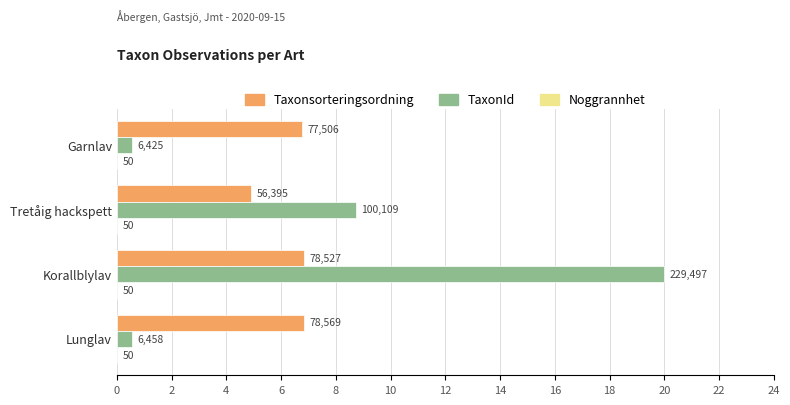

Reading left to right, list all the values displayed in this chart.

Taxonsorteringsordning: 6.8	4.9	6.8	6.8
TaxonId: 0.6	8.7	20.0	0.6
Noggrannhet: 0.2	0.2	0.2	0.2